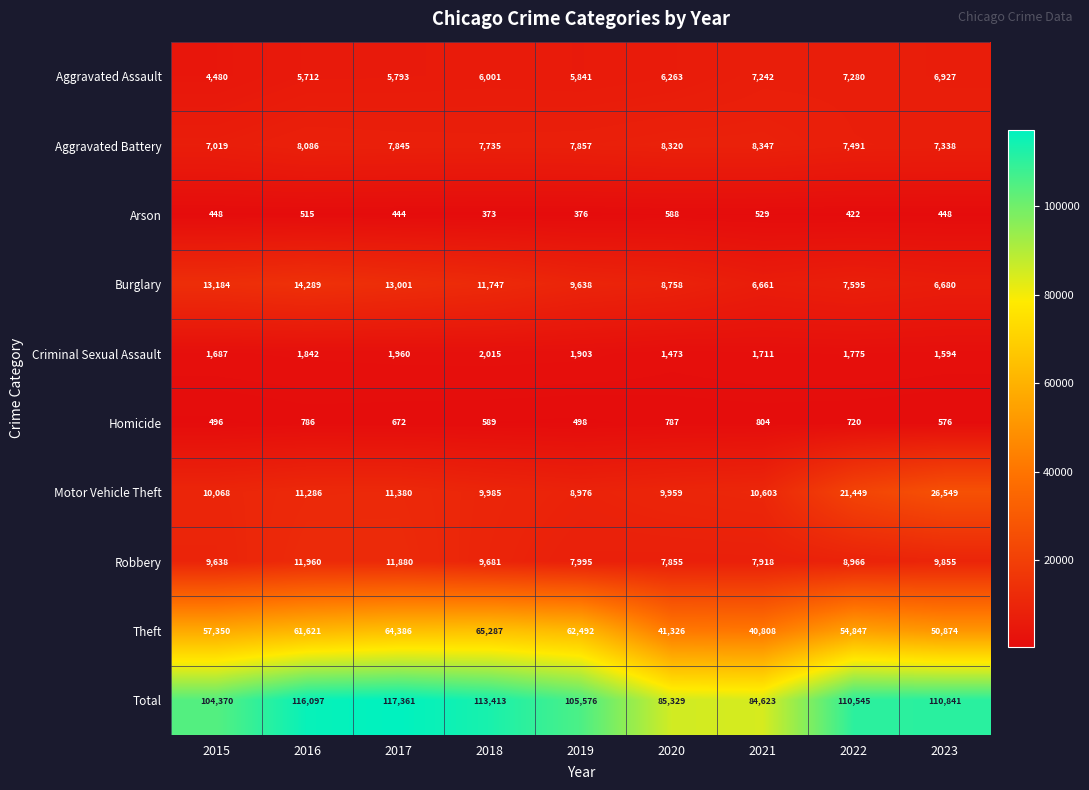

What is the spread (max minus min) of values at 2021?

84094